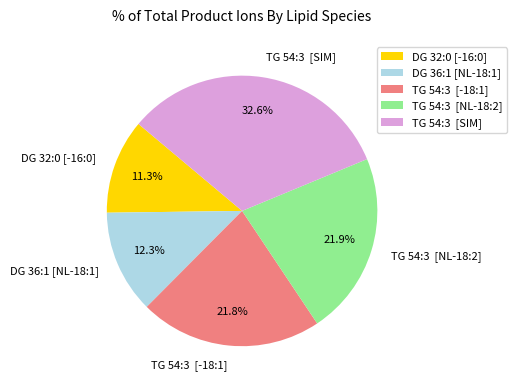

What is the ratio of the value at DG 36:1 [NL-18:1] to the value at TG 54:3 [SIM]?

0.4